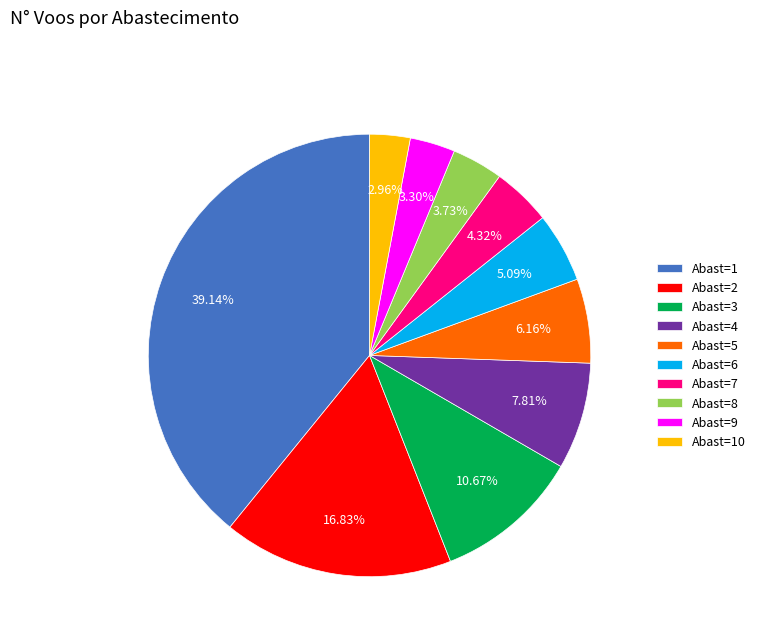

Combined, do Abast=4 and Abast=9 account for over 50%?

No